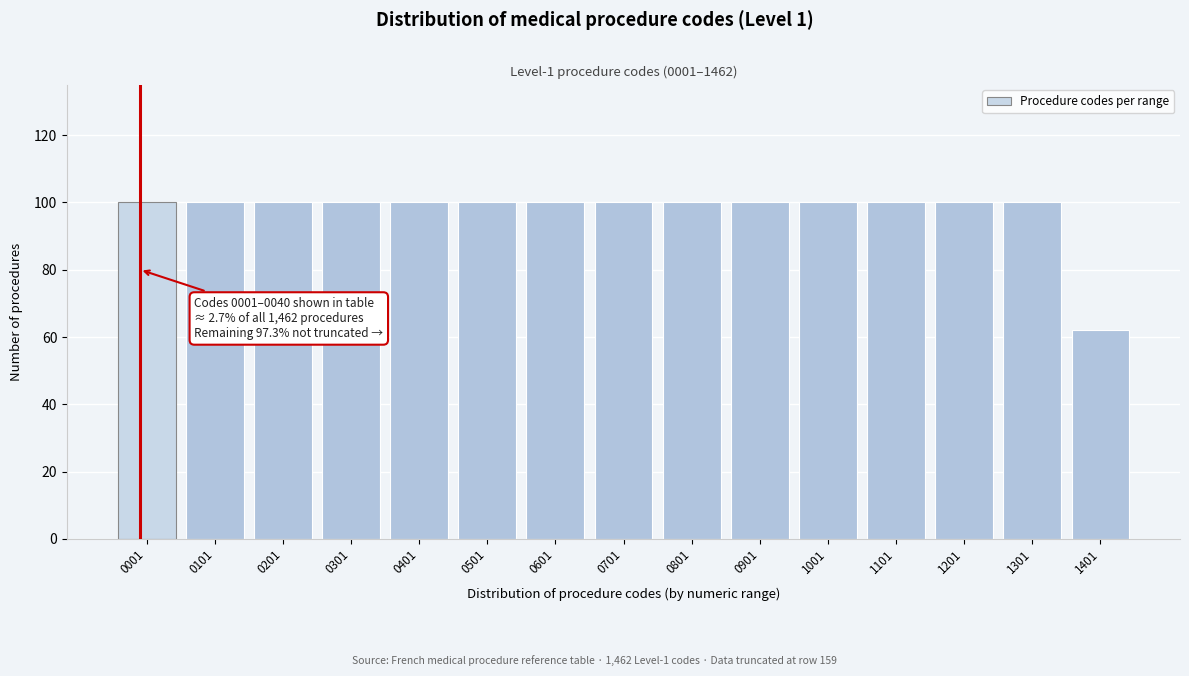

Reading left to right, transcribe all the data shown in this chart.

100	100	100	100	100	100	100	100	100	100	100	100	100	100	62